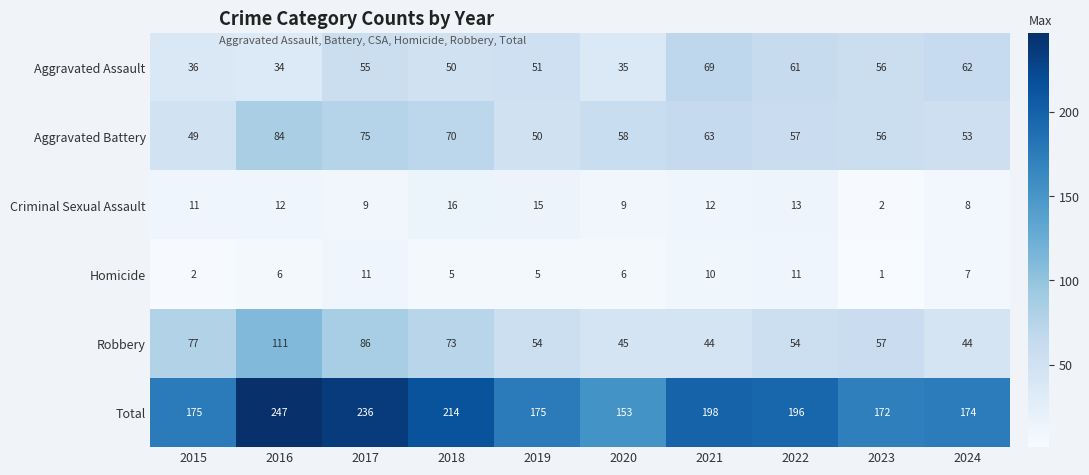

What is the difference between the maximum and minimum values in the Aggravated Assault series?

35